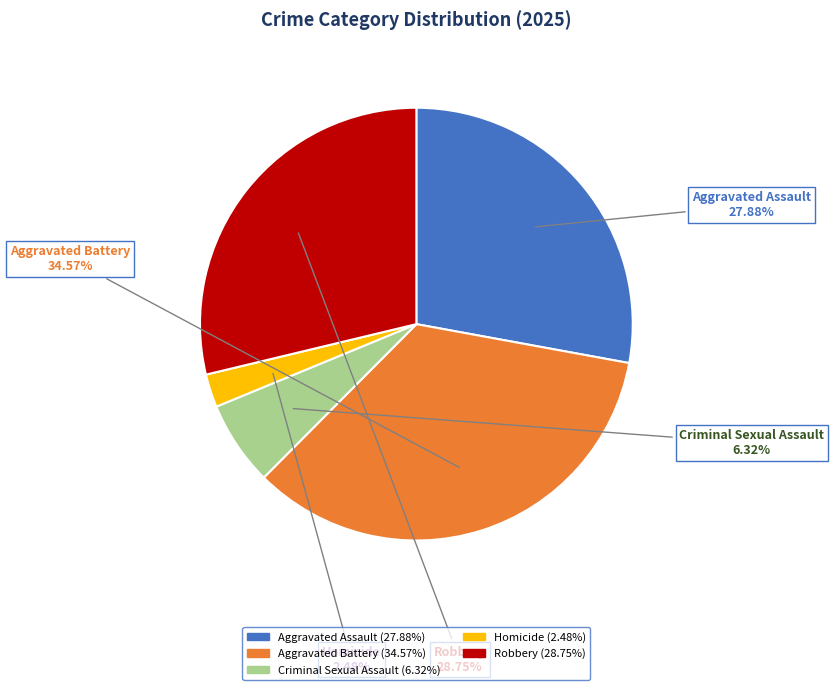

To the nearest percent, what is the average slice percentage?

20%